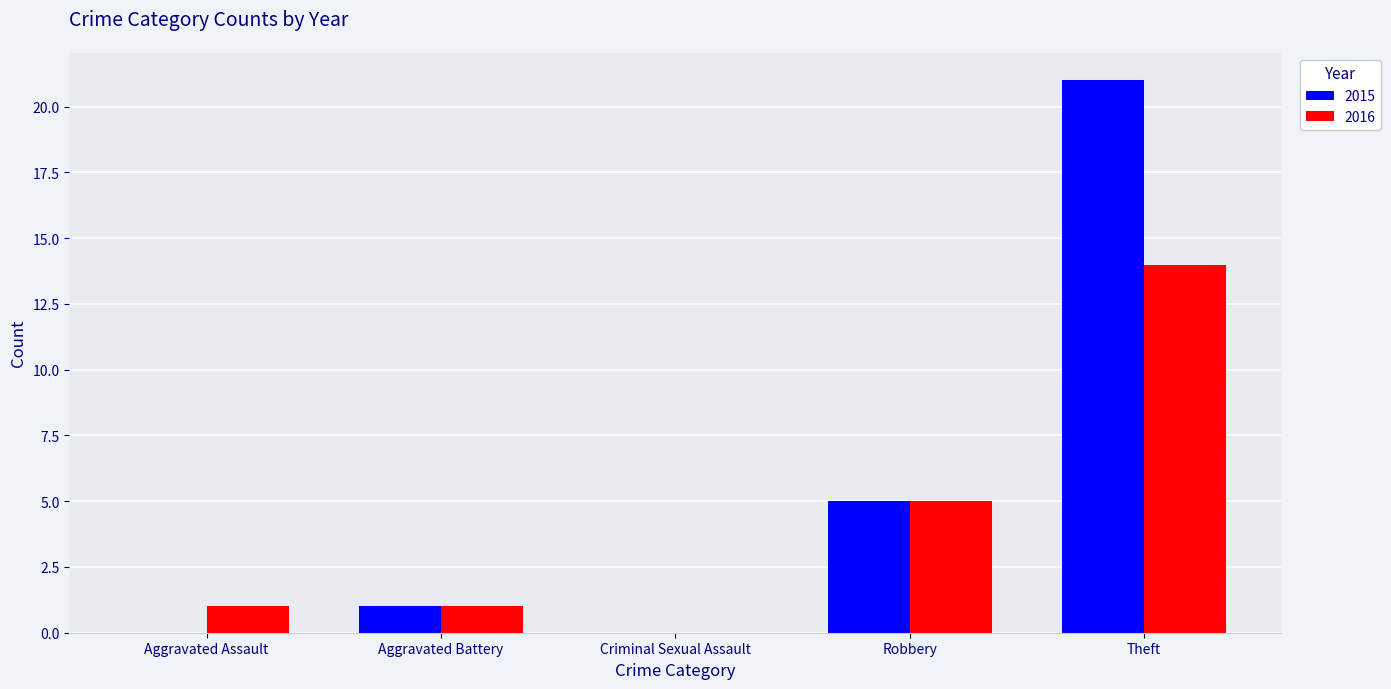

How many groups of bars are there?

5